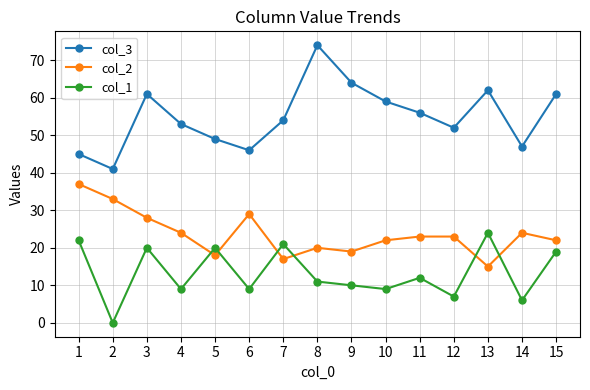

Rank the series at 13 from highest to lowest value.

col_3, col_1, col_2